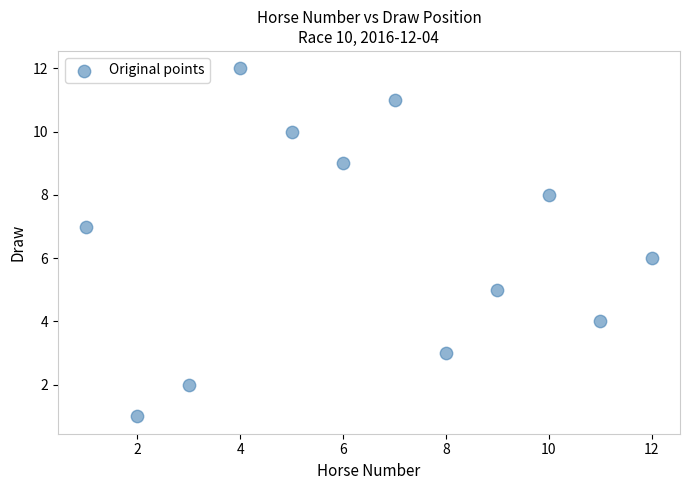

What is the range of X values (max minus min)?

11